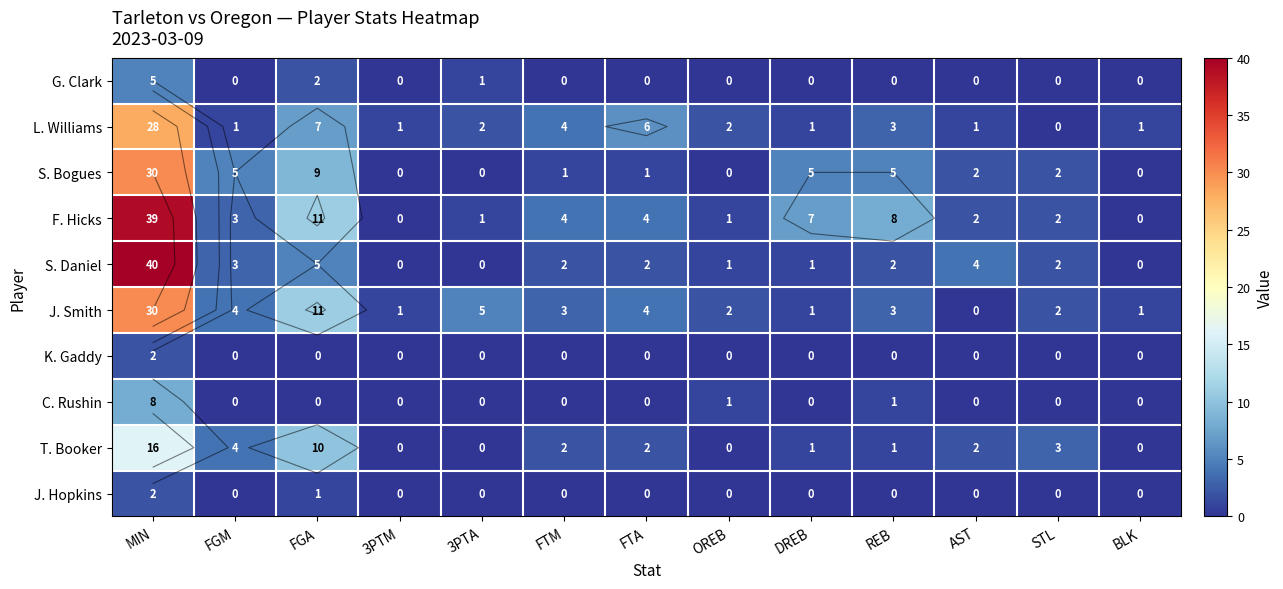

Count the number of categories in the chart.

13